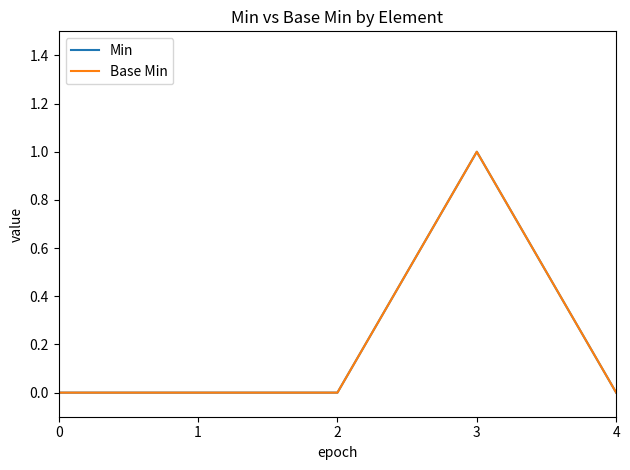

Is this an area chart (filled region under the line)?

No